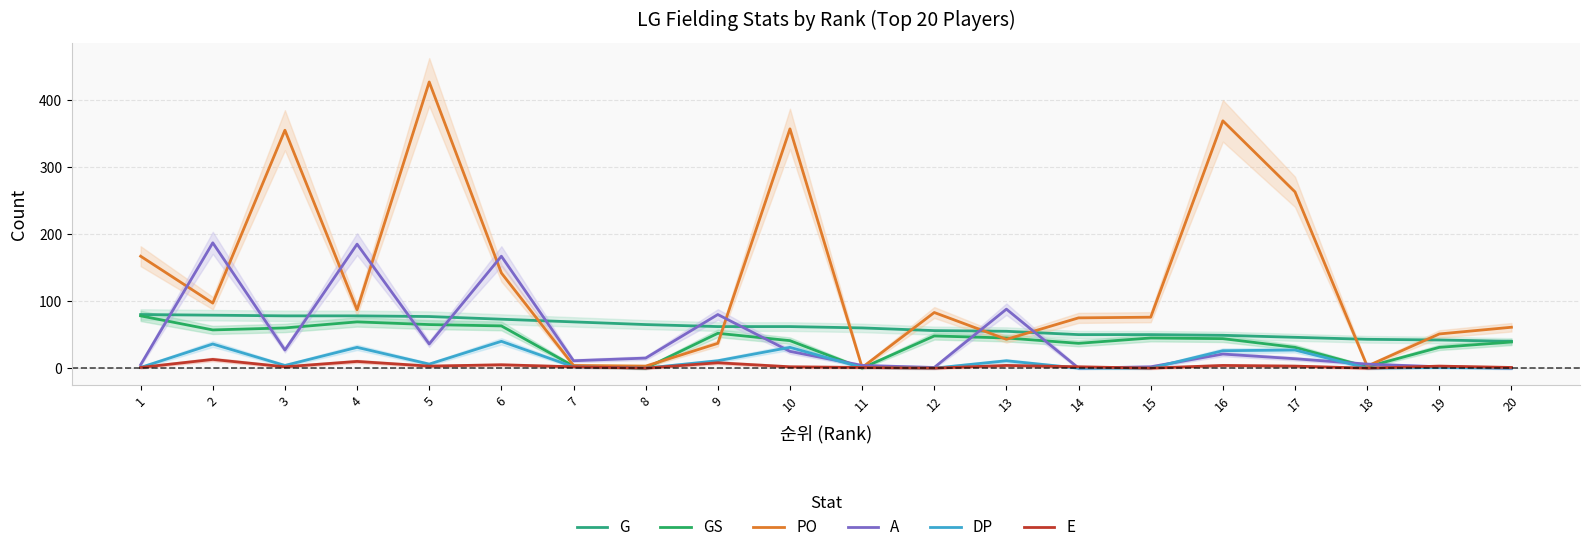

Which series has the largest range (max minus min)?

PO